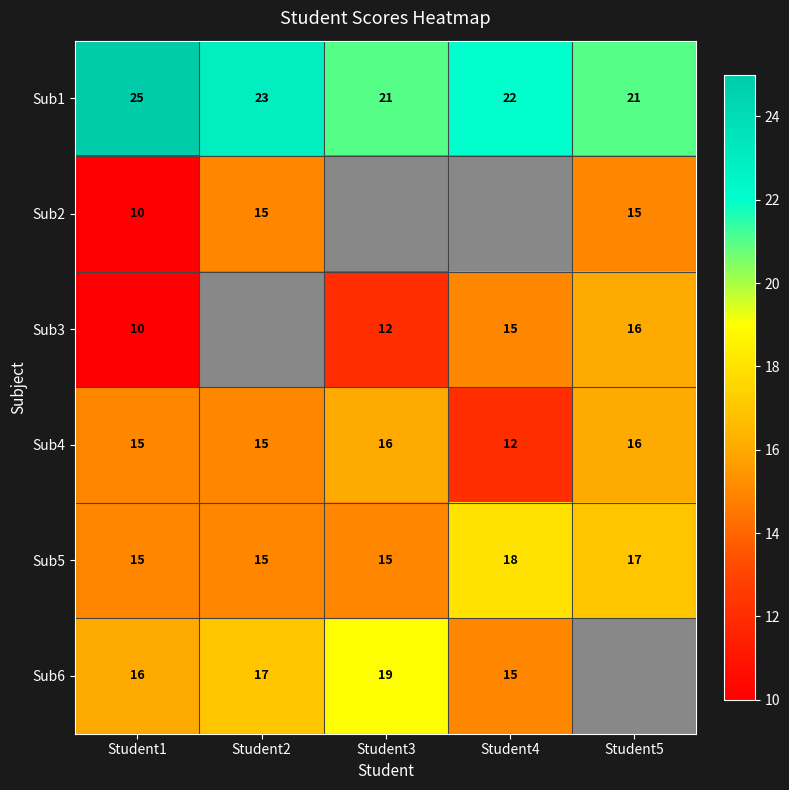

How many series are shown in this chart?

6